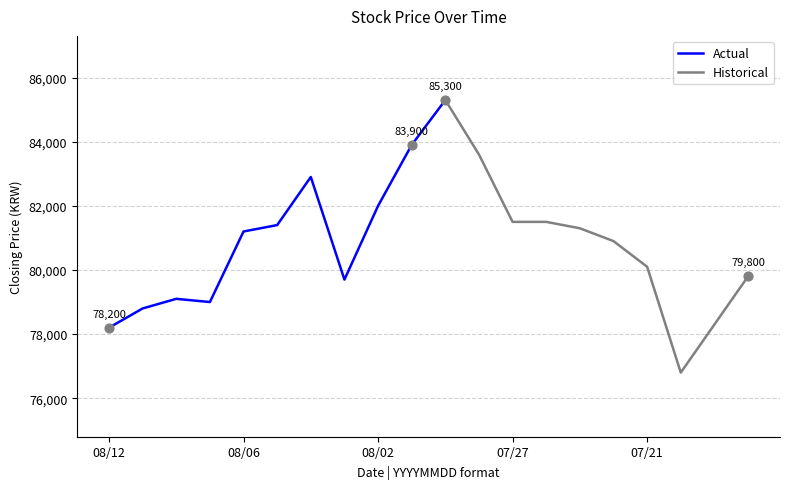

Between 20210719 and 20210720, which is larger?

20210719